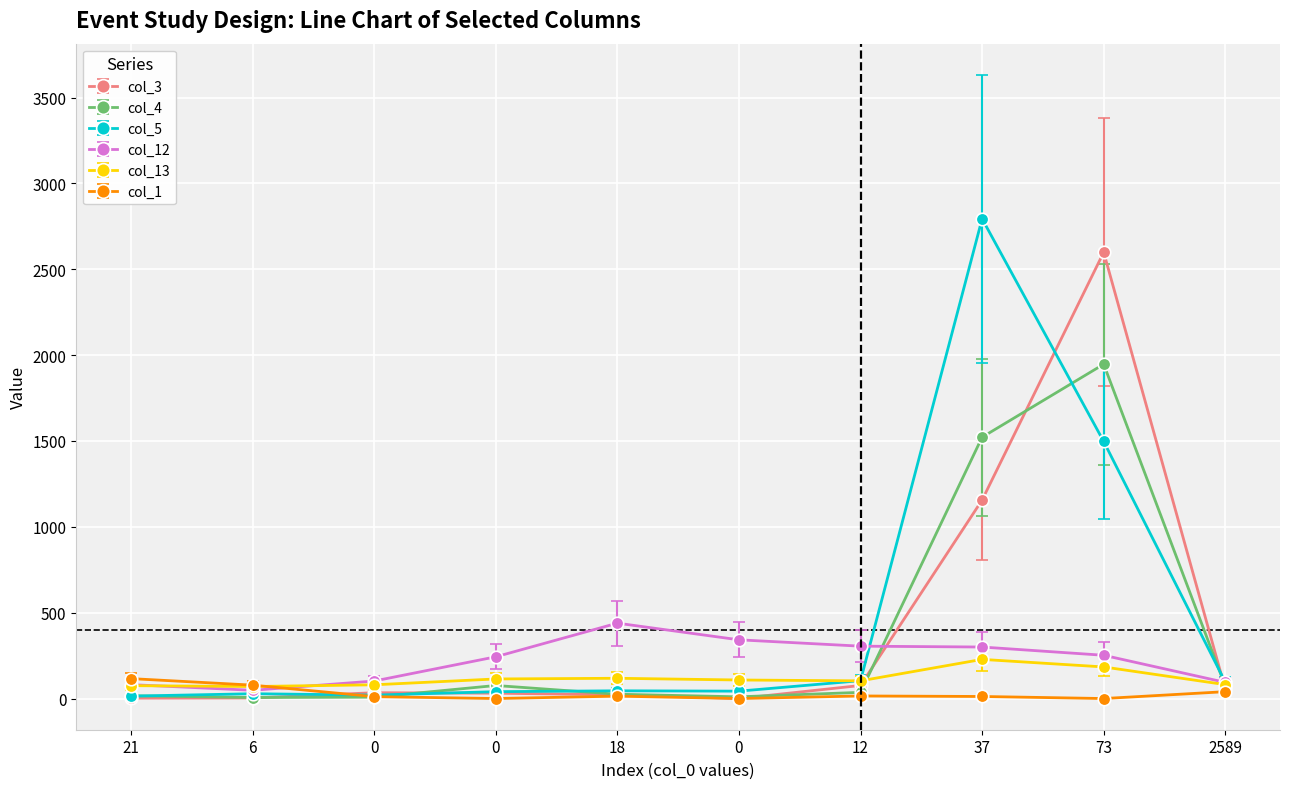

How many interior local valleys does the col_5 series have?

2